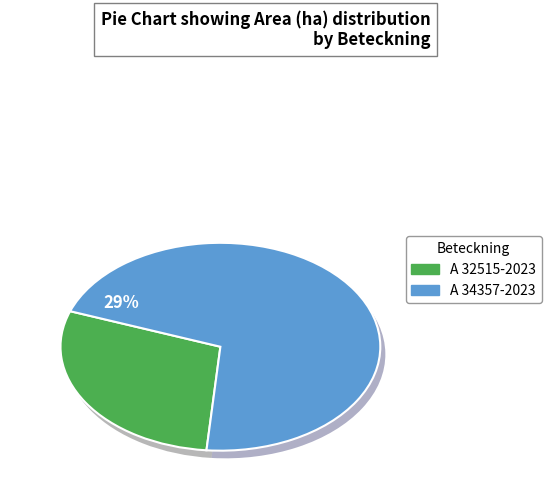

Is there a majority slice in this chart?

Yes